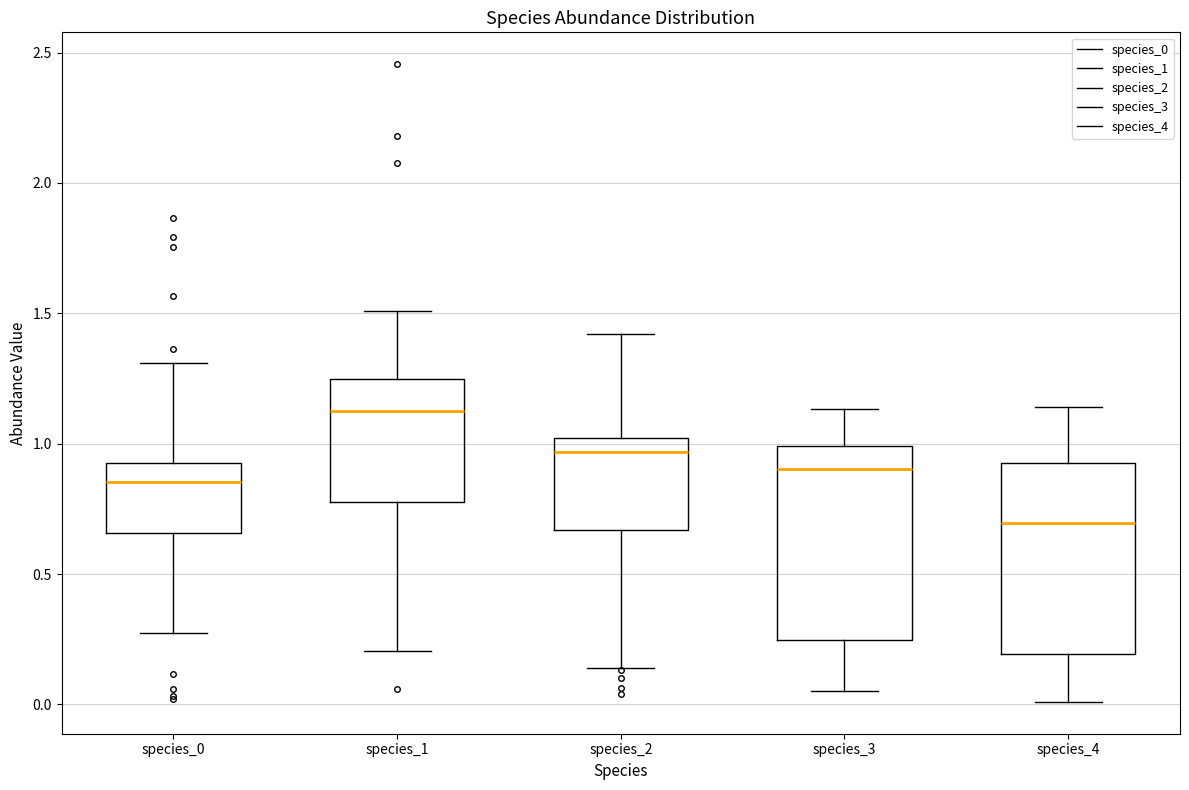

Which box has the lowest median line?

species_4